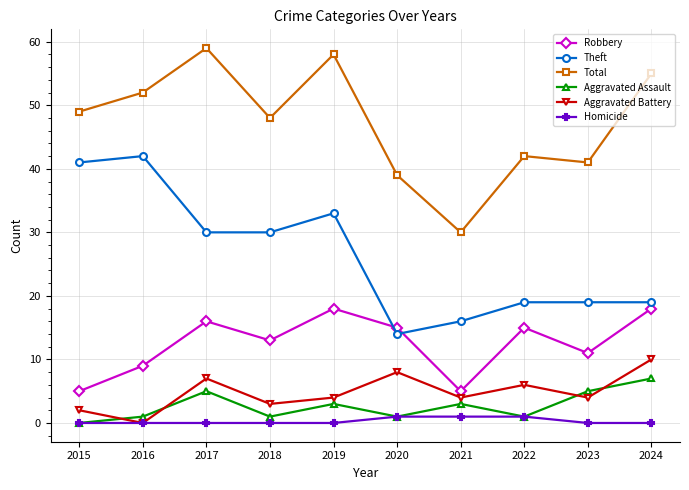

What is the highest value of the Robbery series?

18